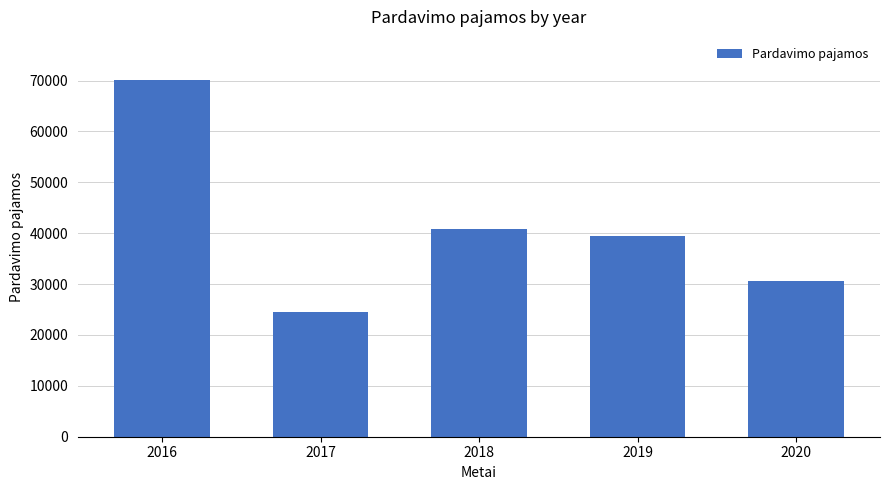

True or false: the data shows 70161 at 2016.

True